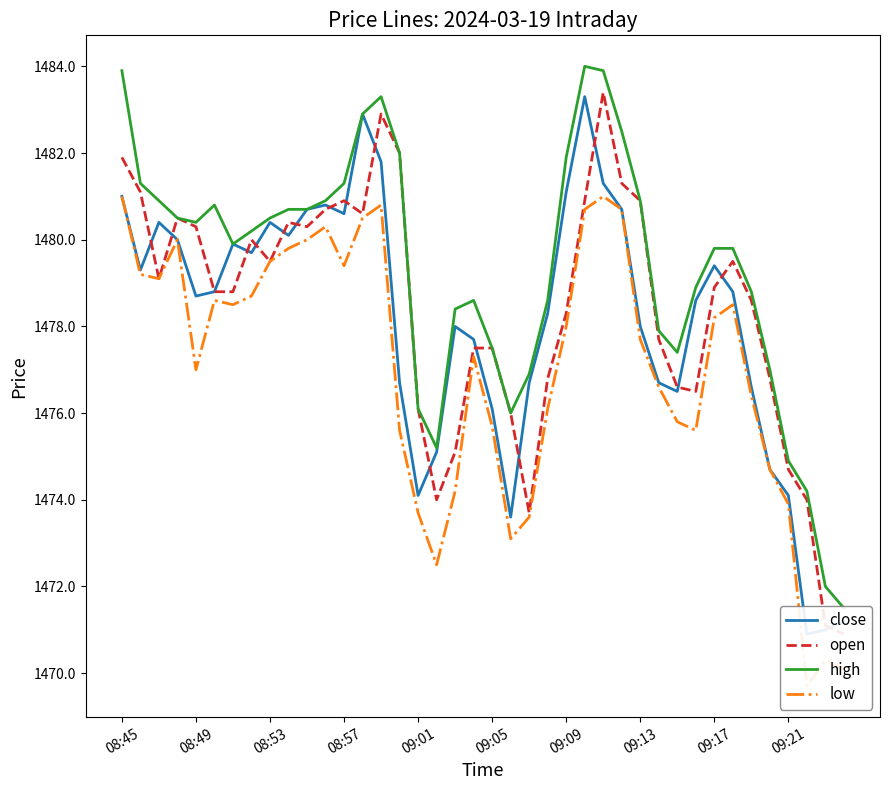

What are all the series names shown in the legend?

close, open, high, low